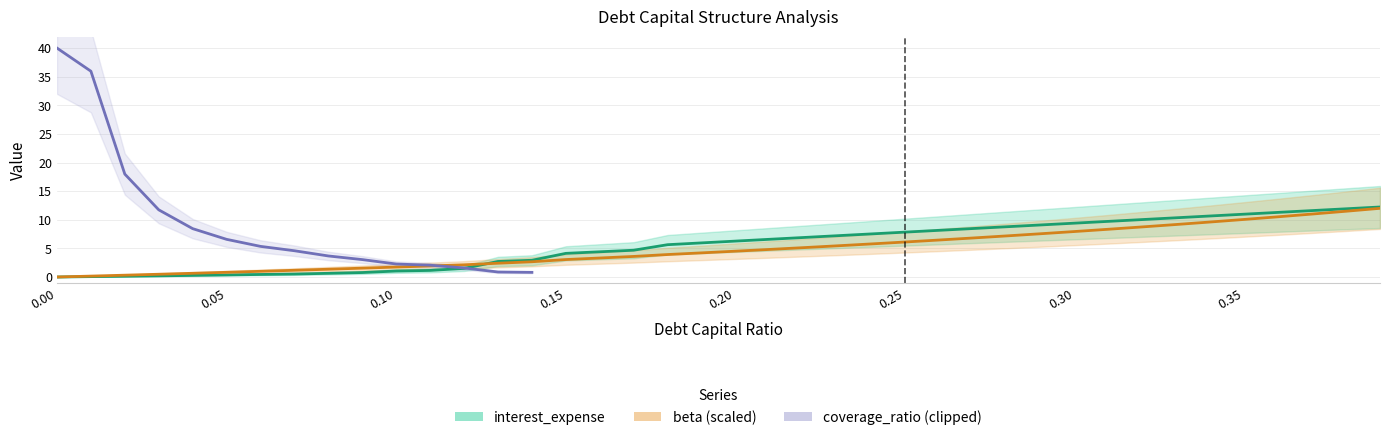

Rank the categories by debt_capital value from highest to lowest.

0.39, 0.38, 0.37, 0.36, 0.35, 0.34, 0.33, 0.32, 0.31, 0.3, 0.29, 0.28, 0.27, 0.26, 0.25, 0.24, 0.23, 0.22, 0.21, 0.2, 0.19, 0.18, 0.17, 0.16, 0.15, 0.14, 0.13, 0.12, 0.11, 0.1, 0.09, 0.08, 0.07, 0.06, 0.05, 0.04, 0.03, 0.02, 0.01, 0.0